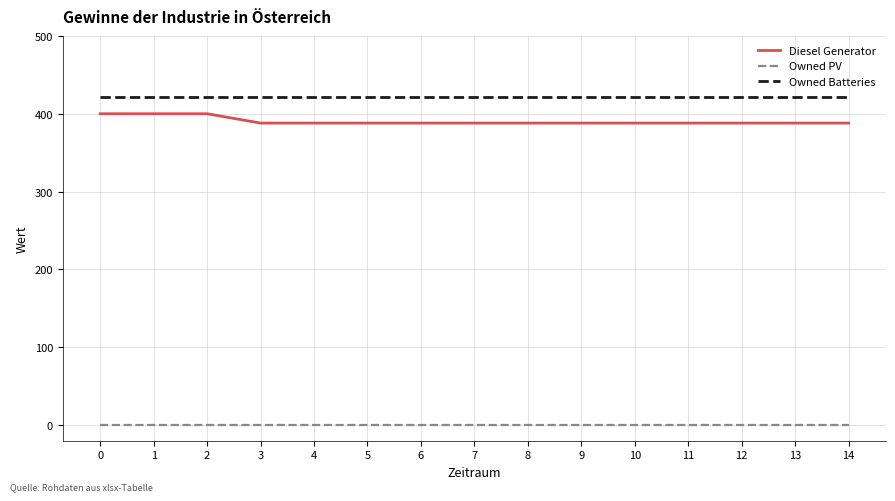

Is this an area chart (filled region under the line)?

No